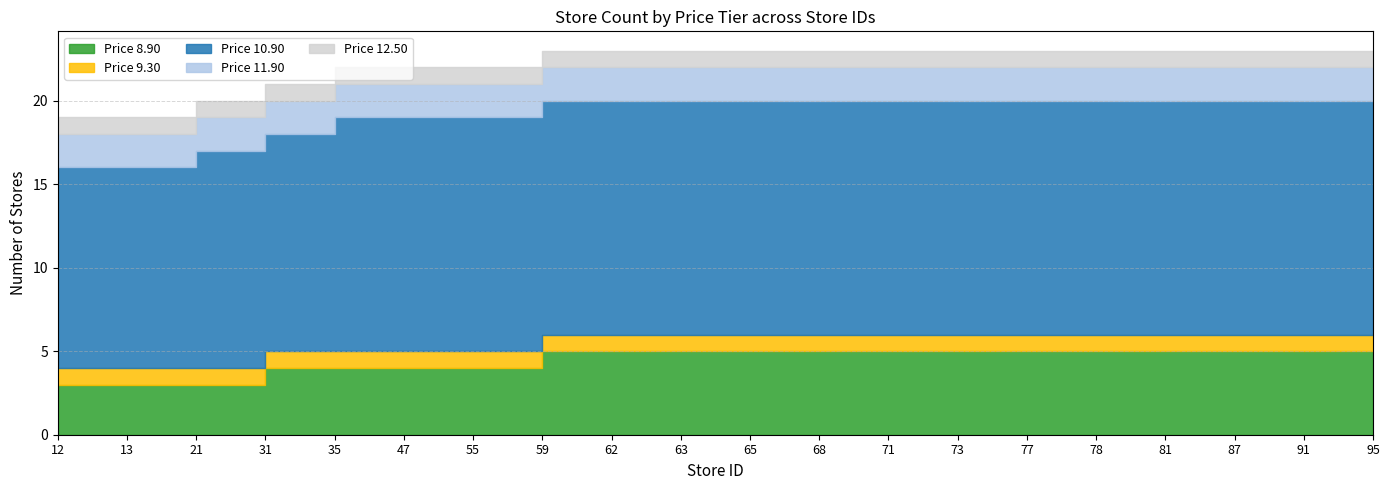

Where is price_11.90 nearest to the value 11?

12